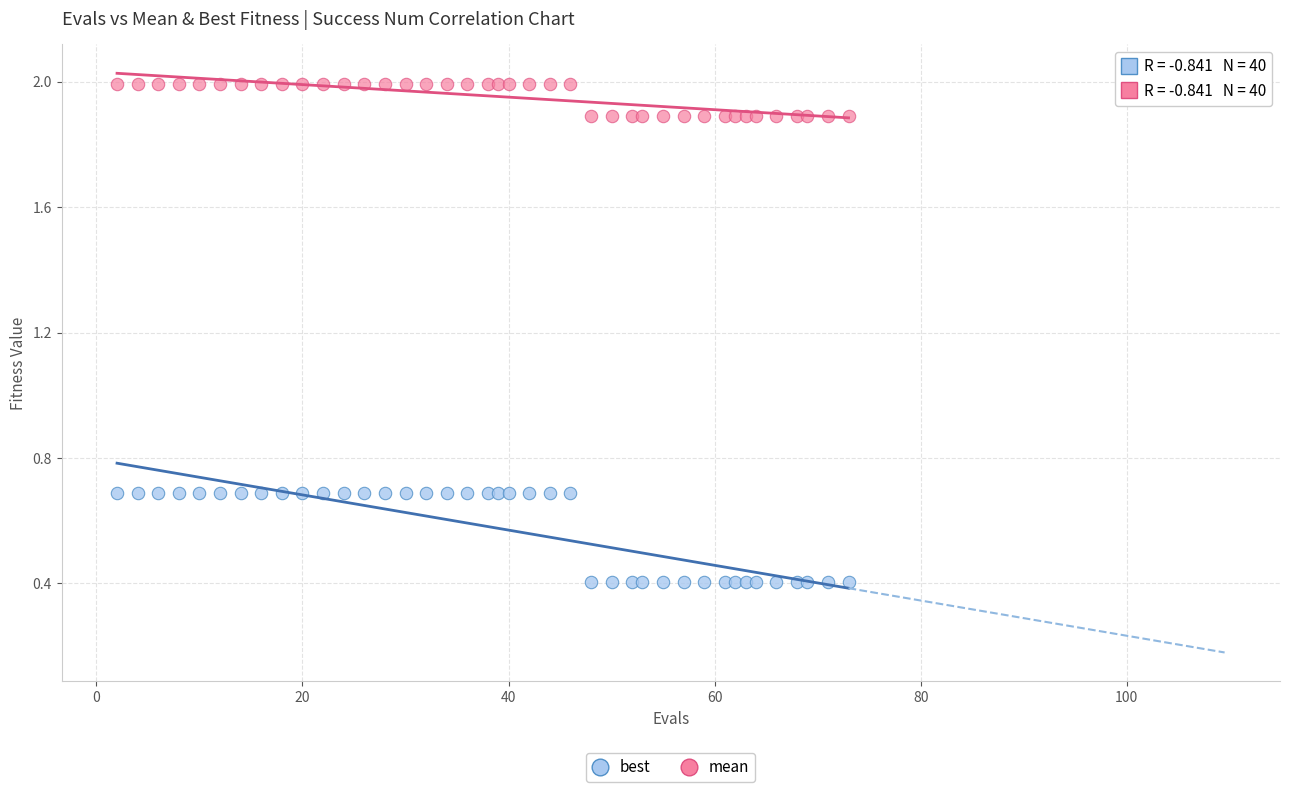

What are all the series names shown in the legend?

best, mean